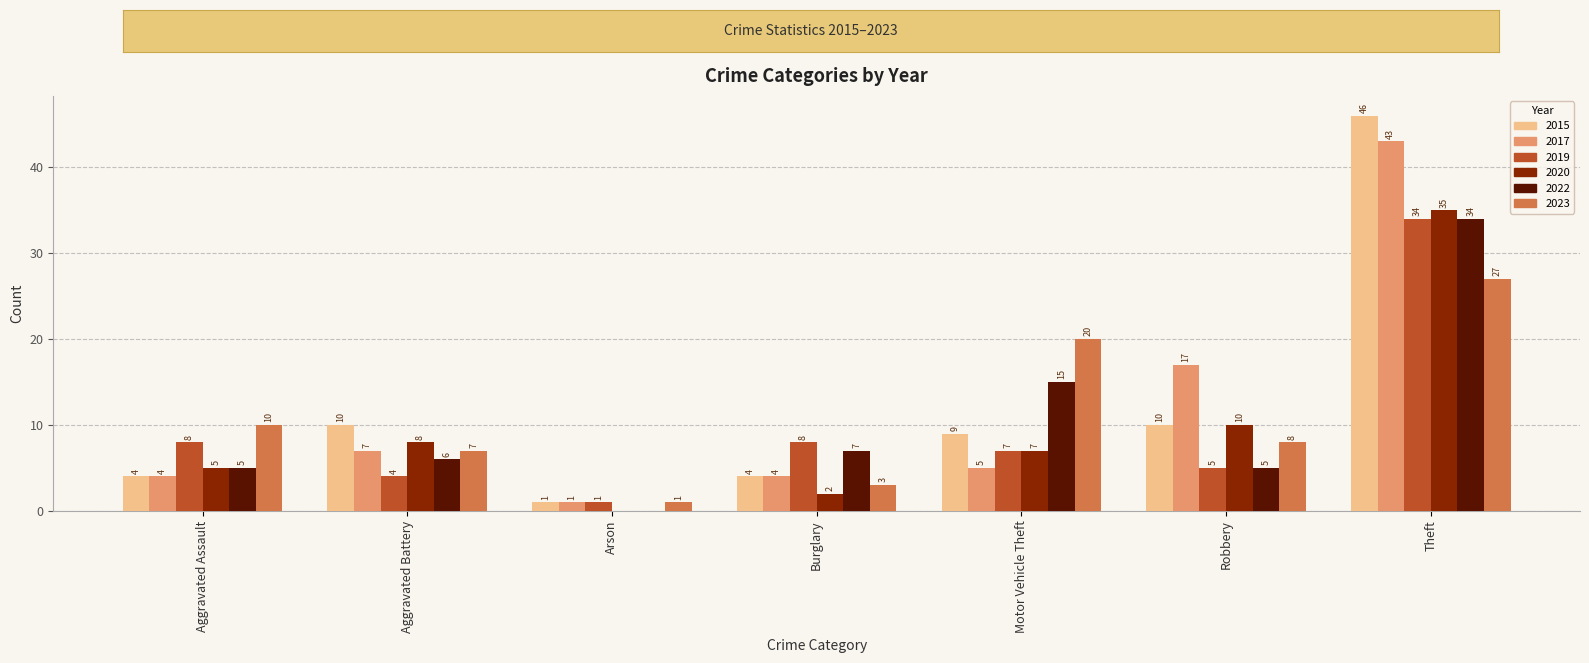

At which category does the chart reach its peak across all series?

Theft